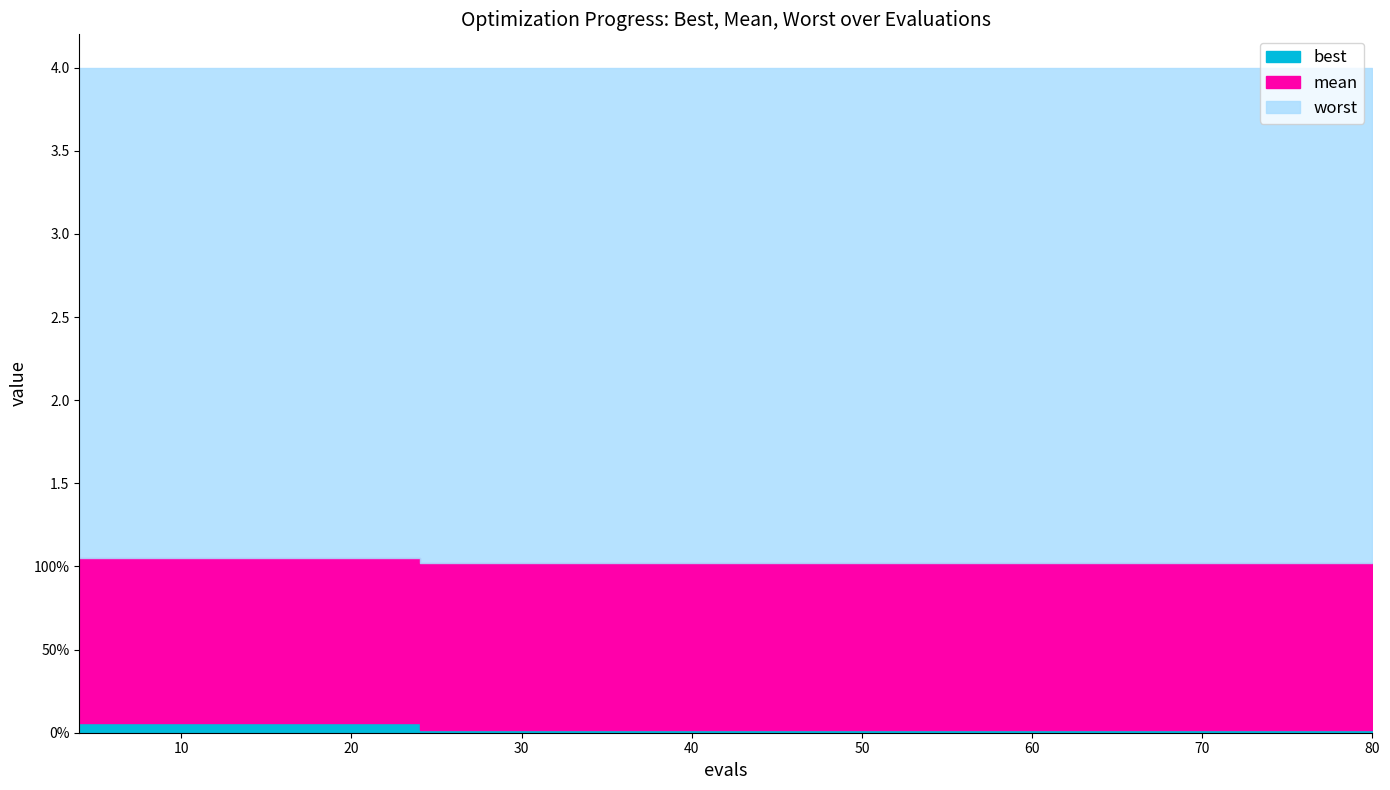

Which series has the largest total across all categories?

worst